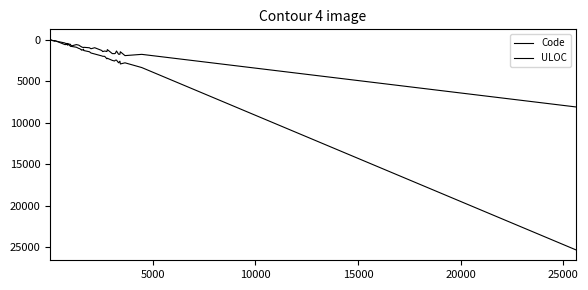

Rank the series by their average value, from lowest to highest.

ULOC, Code